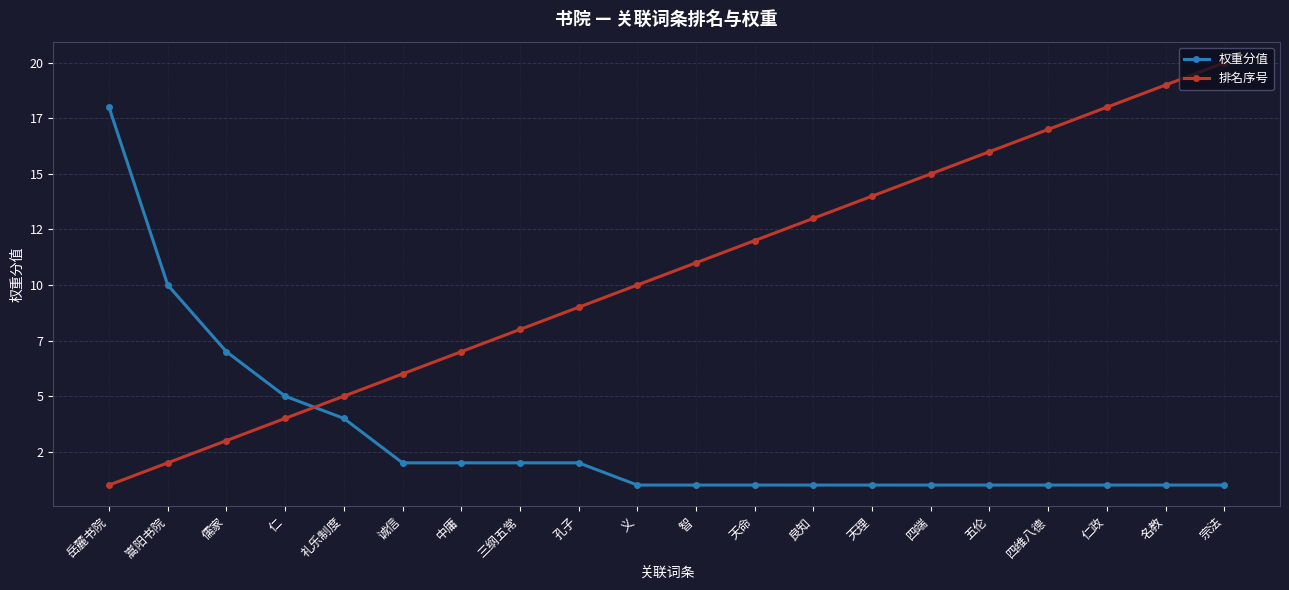

At which category is the sum across all series the highest?

宗法